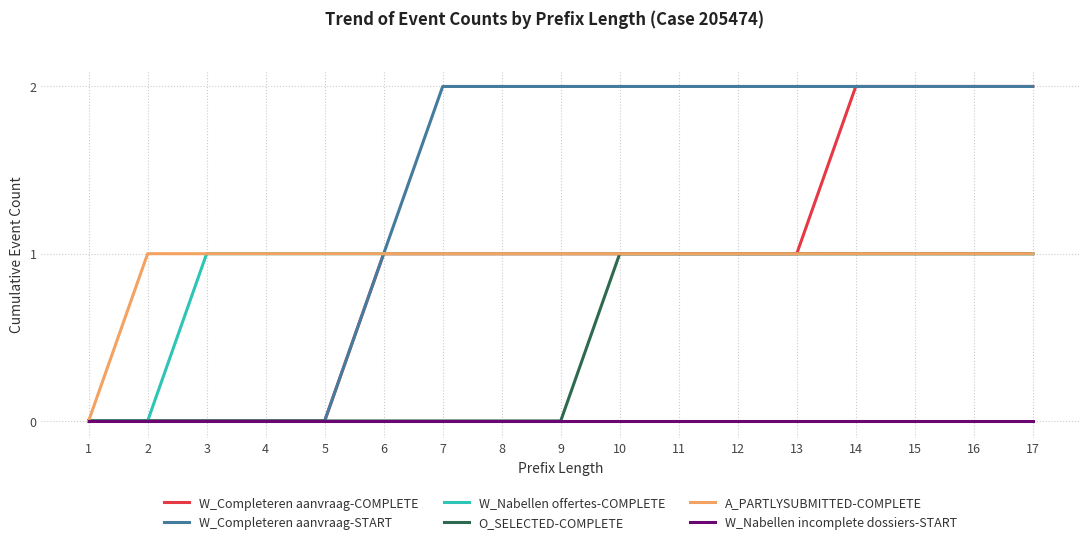

The value of O_SELECTED-COMPLETE at 11 is 1. True or false?

True